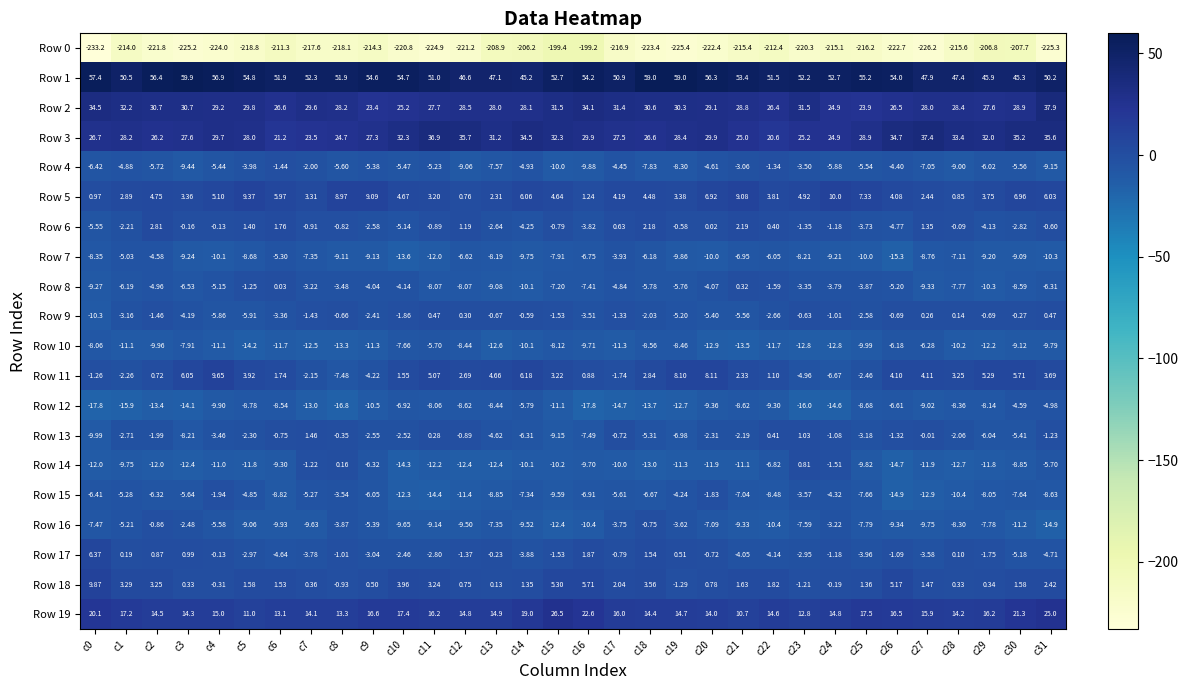

Rank the series by their maximum value, from lowest to highest.

Row 0, Row 10, Row 12, Row 7, Row 15, Row 4, Row 16, Row 8, Row 9, Row 14, Row 13, Row 6, Row 17, Row 11, Row 18, Row 5, Row 19, Row 3, Row 2, Row 1